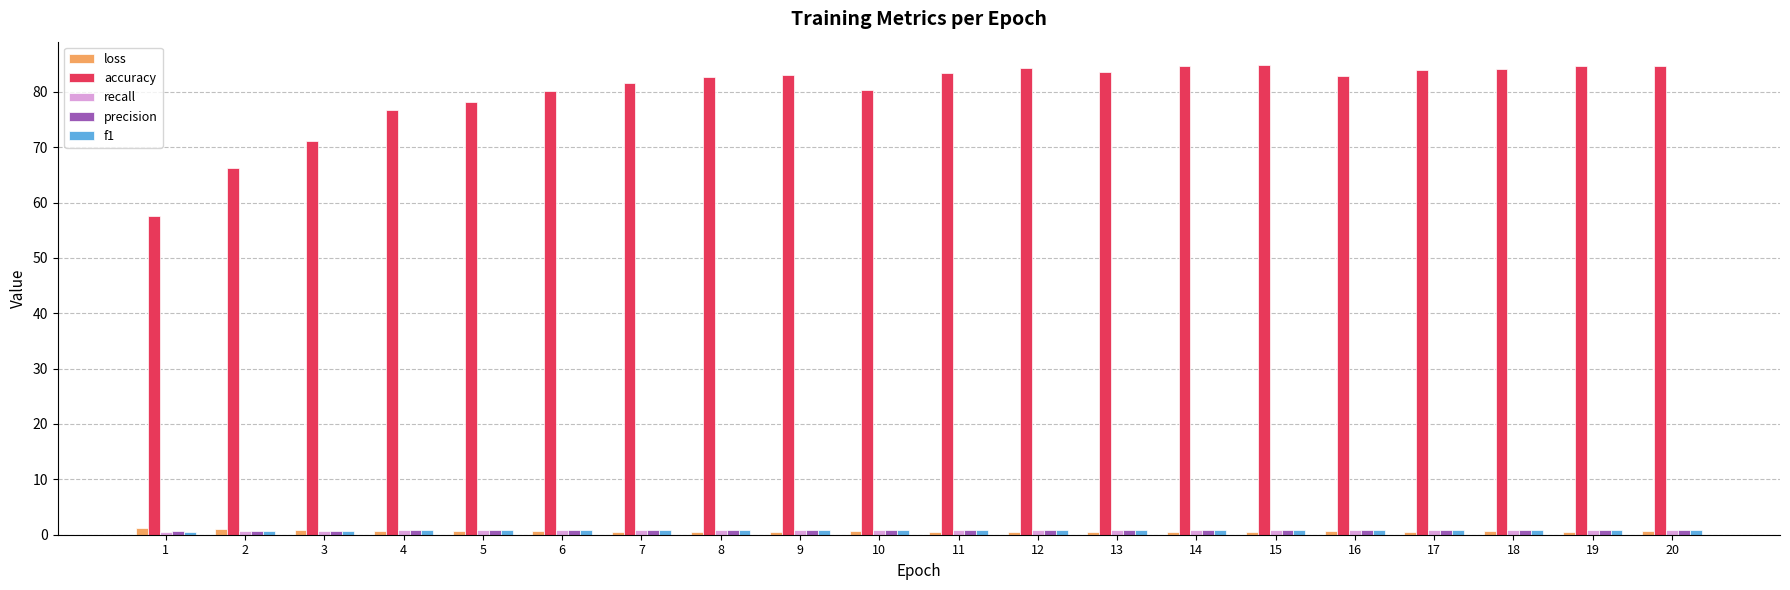

How many bars are there in total?

100